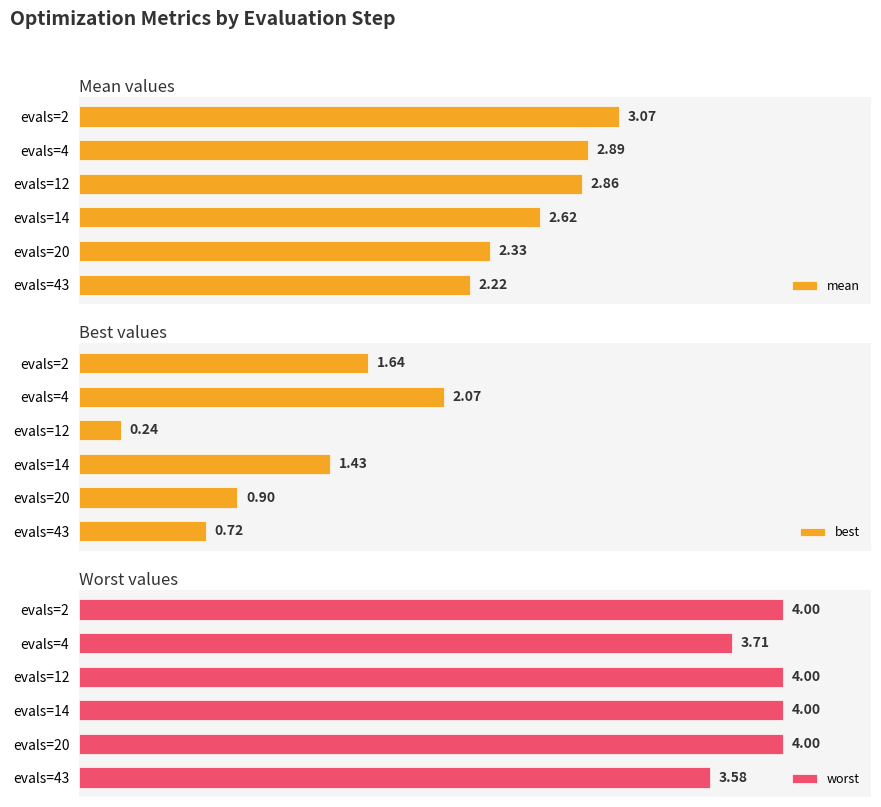

Which category has the highest value in the best series?

evals=4